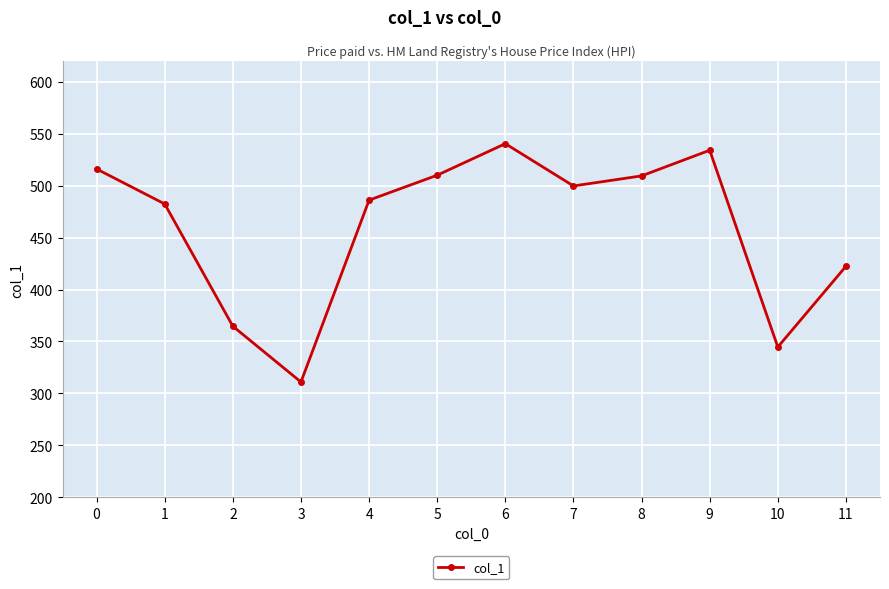

How many interior local valleys (lower than both neighbors) does the data have?

3